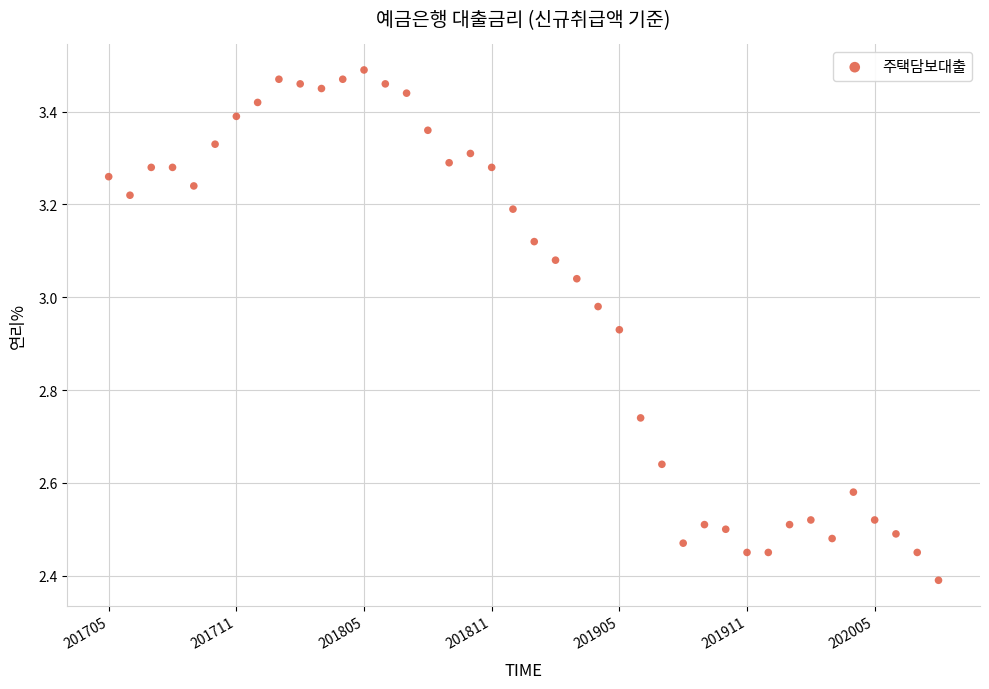

What Y value in the scatter plot is closest to 2?

2.4